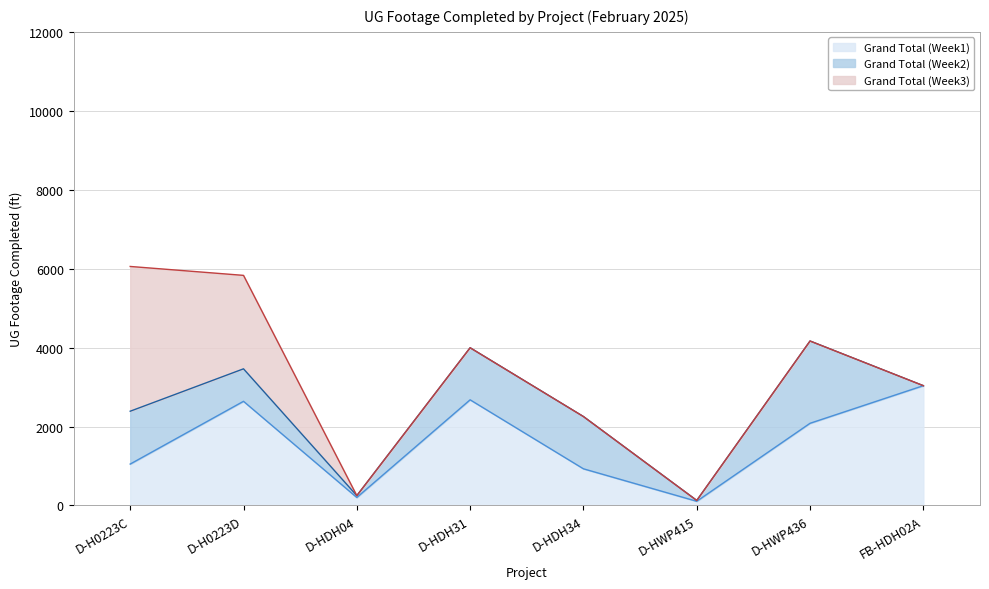

At which label does Grand Total (Week1) reach its peak?

FB-HDH02A